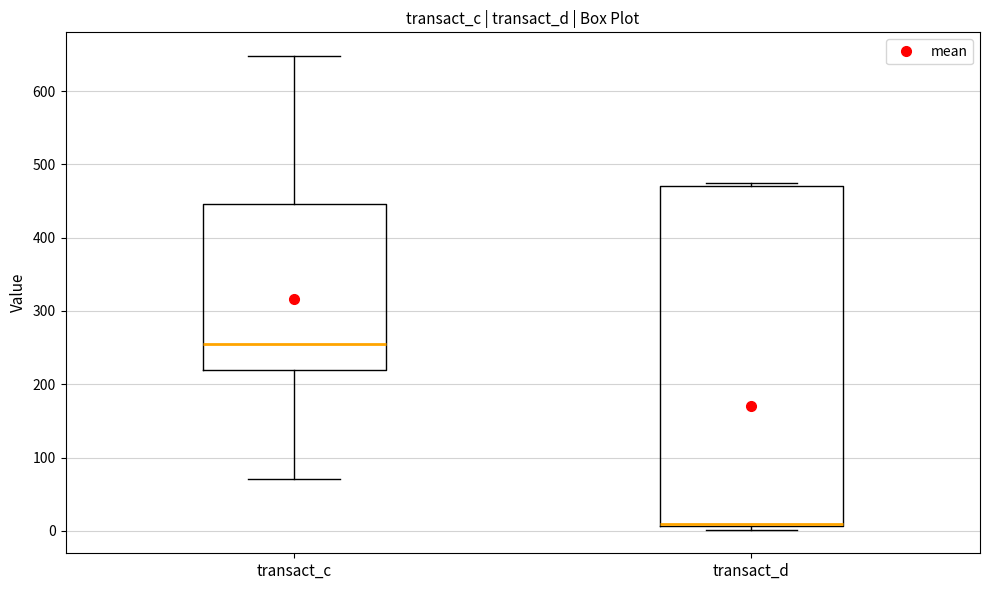

Reading left to right, transcribe this box plot: for each box, give where its median line is, the range the box spans, and where its two whiskers end, as read against the y-axis. The values are not printed on the chart, so give them approximately, as read against the axis.

transact_c: median 250, box 220 to 450, whiskers 70 to 650
transact_d: median 10 (drawn on the box's lower edge), box 10 to 470, whiskers 0 to 470 (just above the box's upper edge)